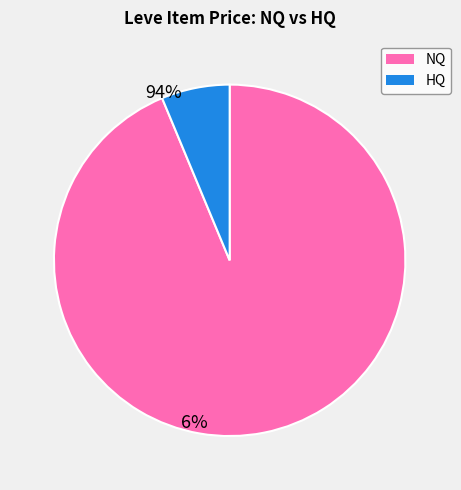

Is it true that HQ is 18% of the pie?

False